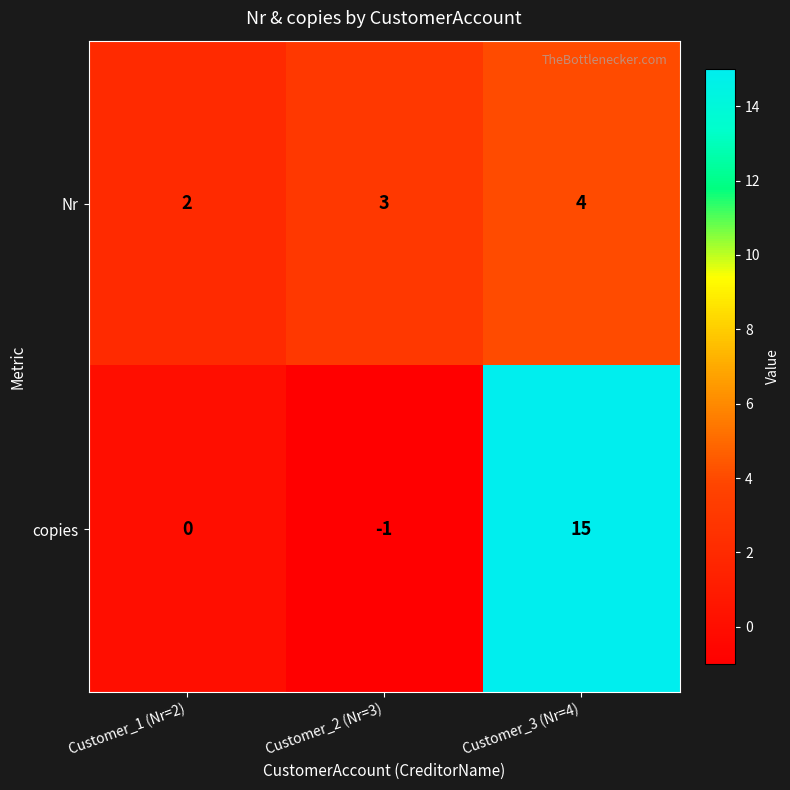

The Nr series shows 5 at Customer_2 (Nr=3). True or false?

False